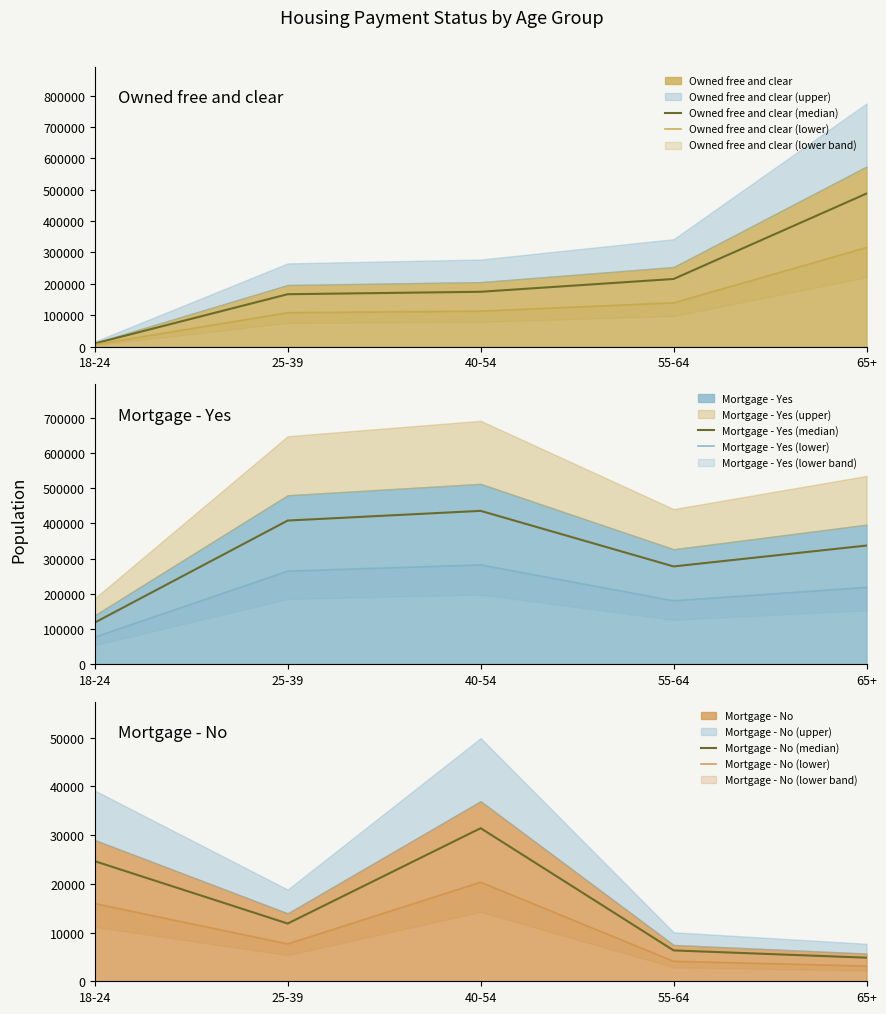

What position from the right is 40-54?

3